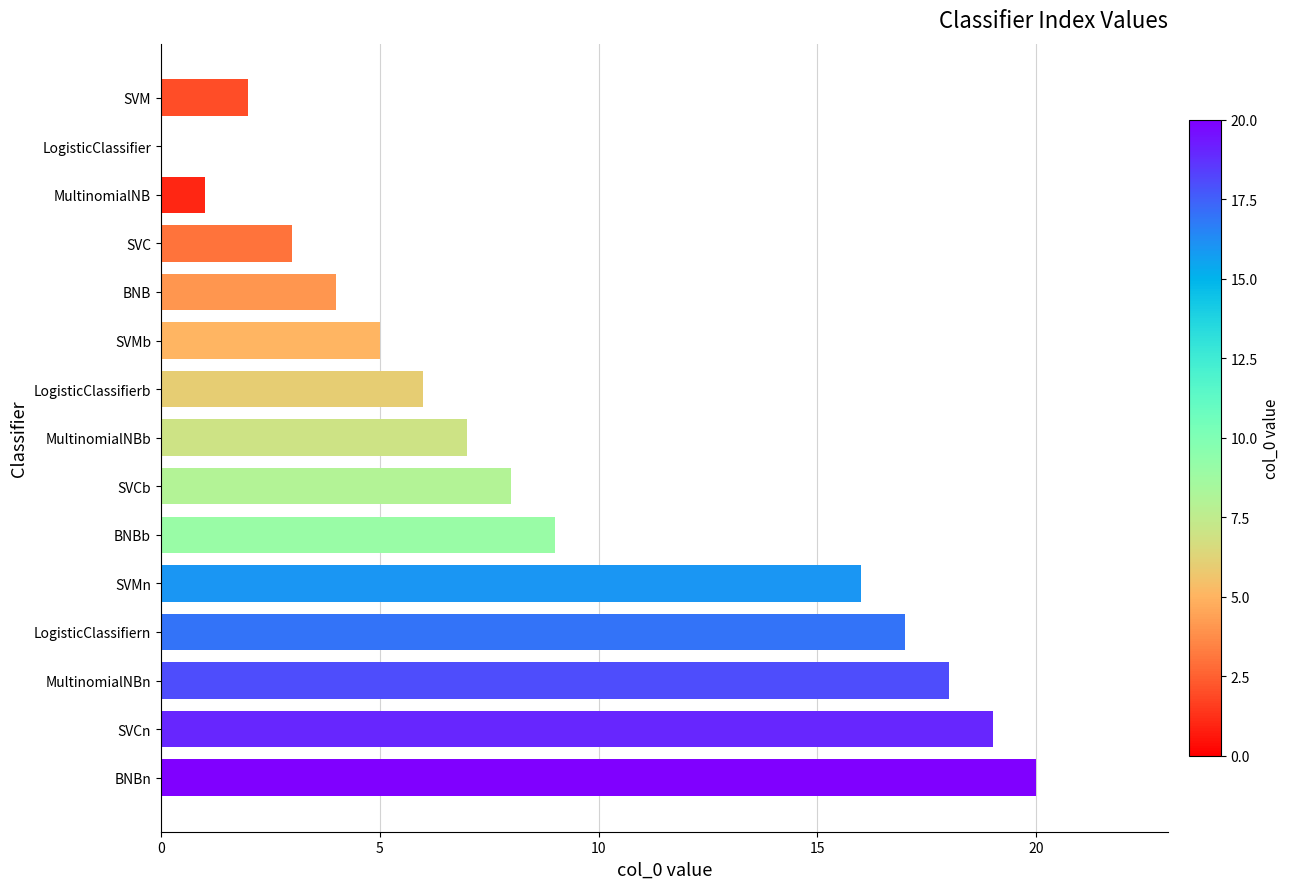

What is the maximum value shown in the chart?

20